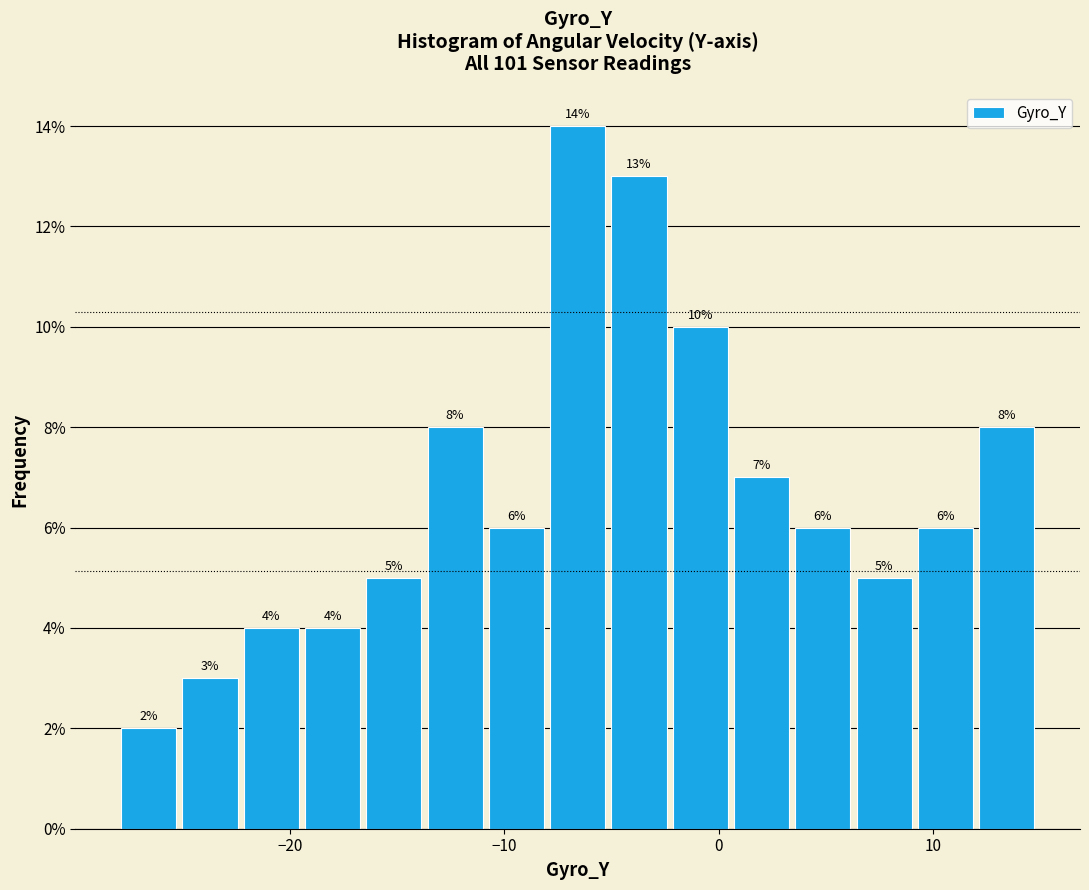

Around what value on the x-axis is the tallest bar? Give the approximate position of its centre, as read against the axis.

-7